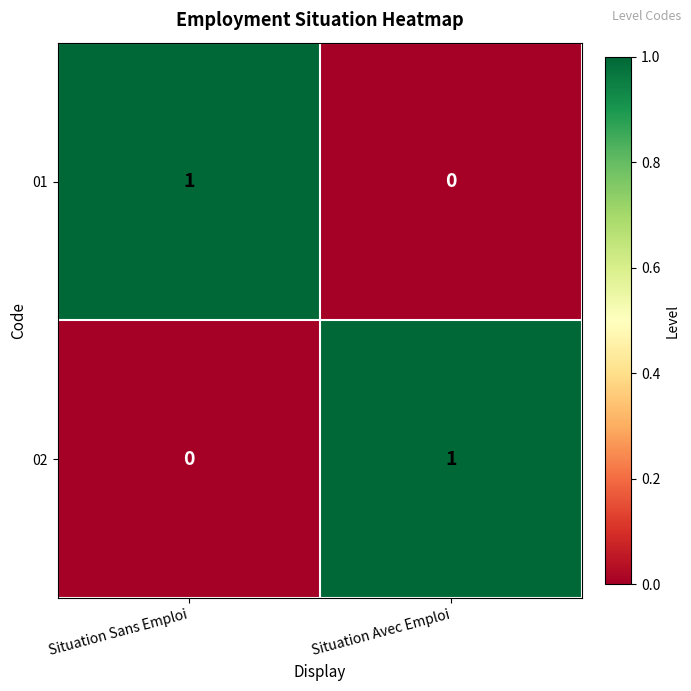

At which label does 01 reach its minimum?

Situation Avec Emploi